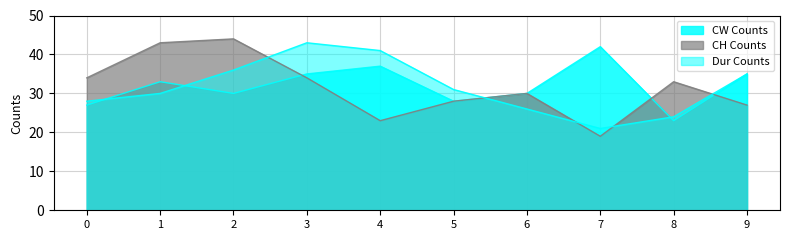

Reading right to left, what are all the values shown in this chart?

CW Counts: 9=35	8=23	7=42	6=30	5=28	4=37	3=35	2=30	1=33	0=27
CH Counts: 9=27	8=33	7=19	6=30	5=28	4=23	3=34	2=44	1=43	0=34
Dur Counts: 9=35	8=24	7=21	6=26	5=31	4=41	3=43	2=36	1=30	0=28